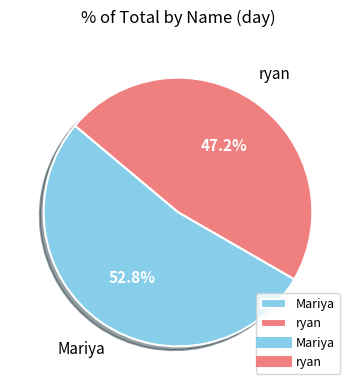

How many slices are in this pie chart?

2